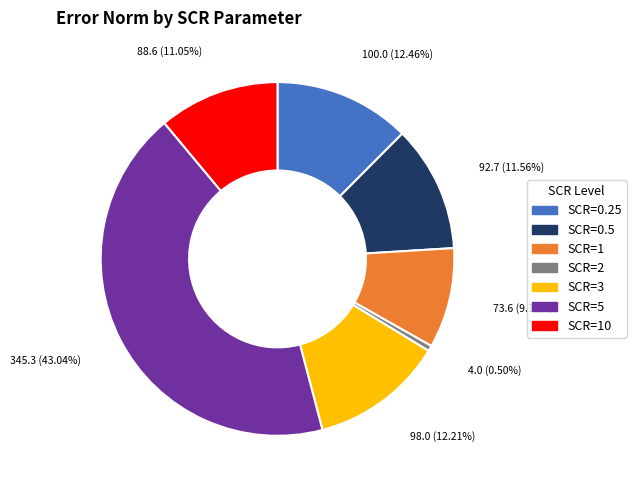

Does any single category account for the majority?

No